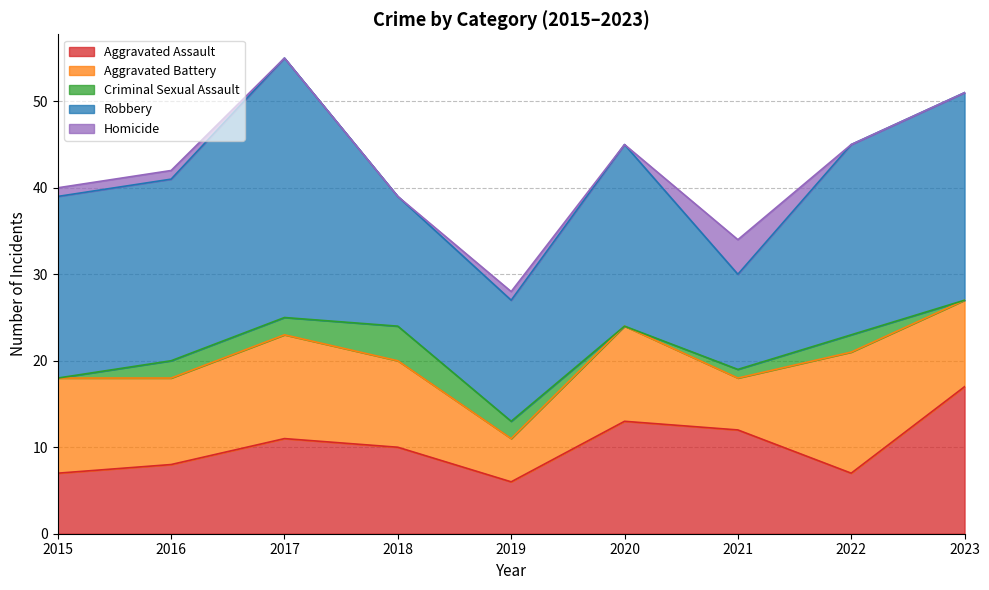

True or false: Homicide has more than 2 interior local peaks.

False